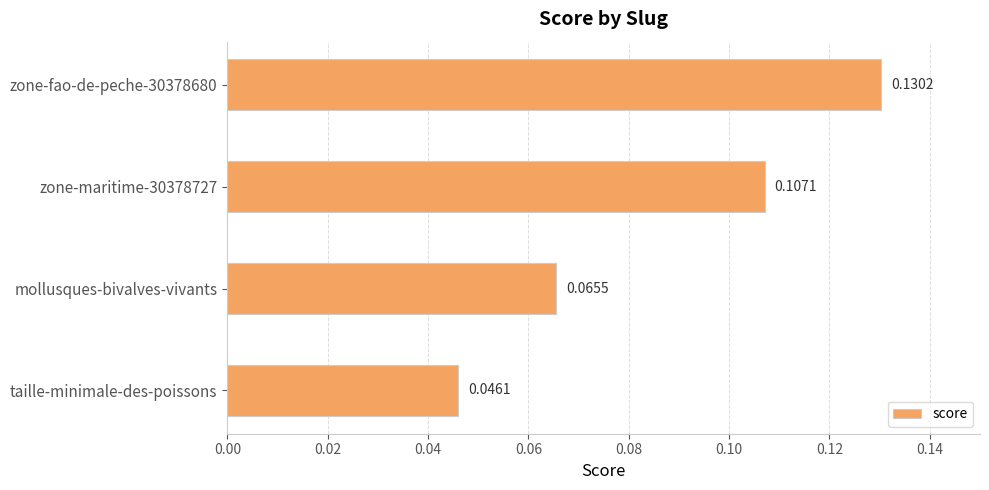

What is the sum of all values?

0.3